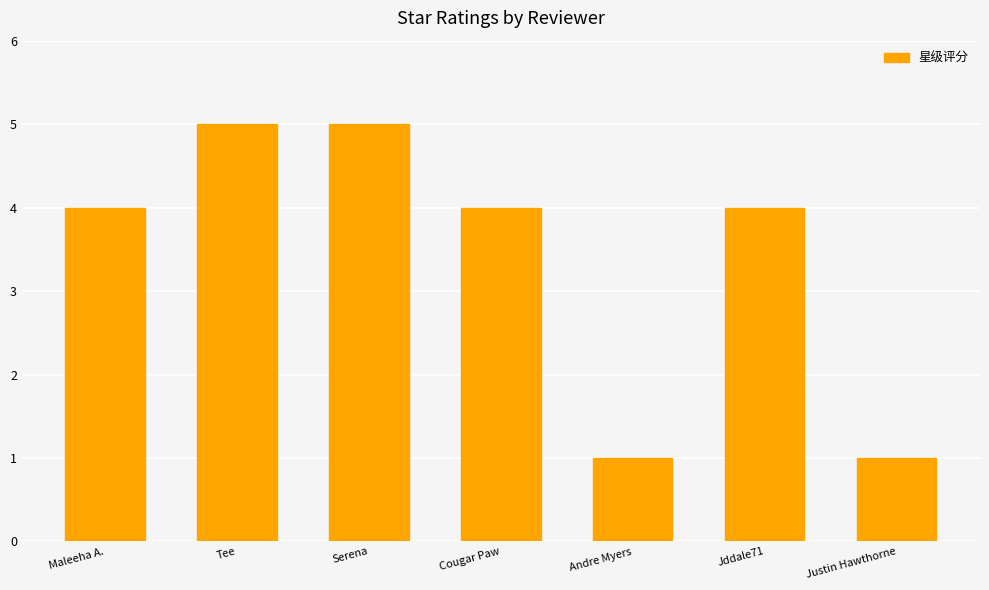

How many bars are there in total?

7